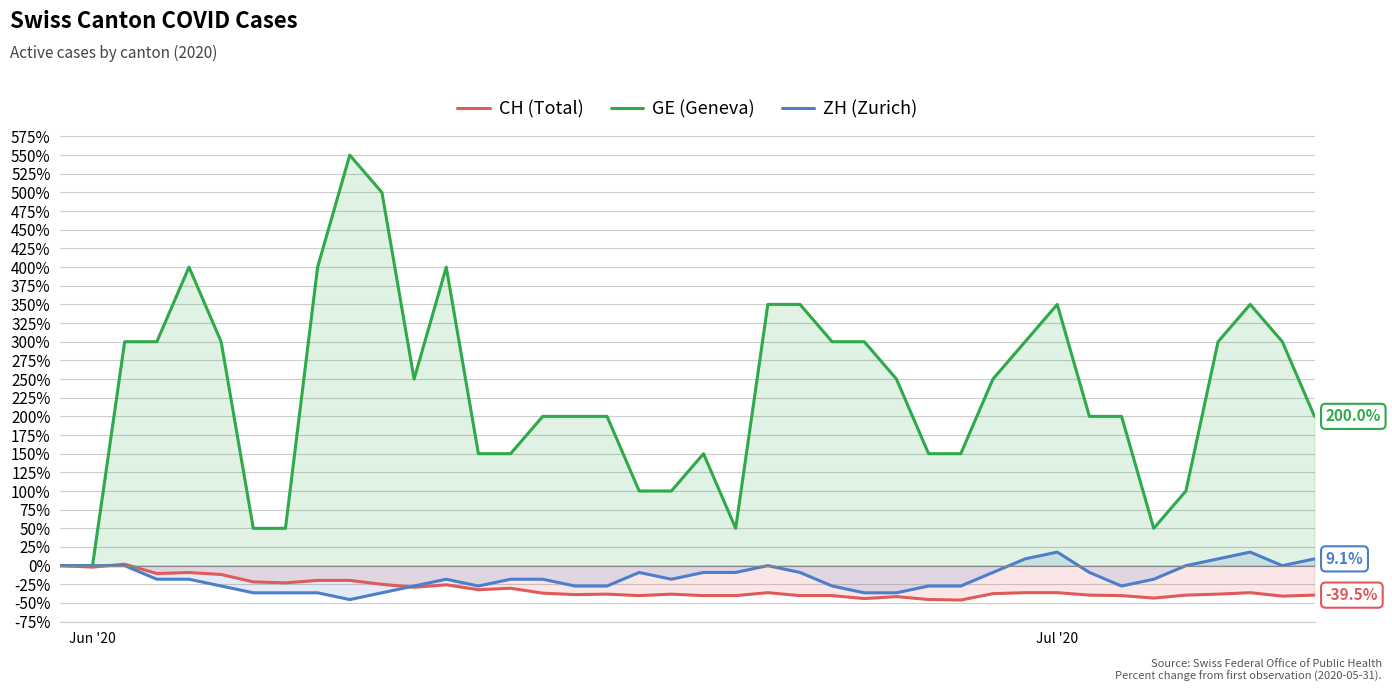

How many times do ZH (Zurich) and CH (Total) cross each other?

2